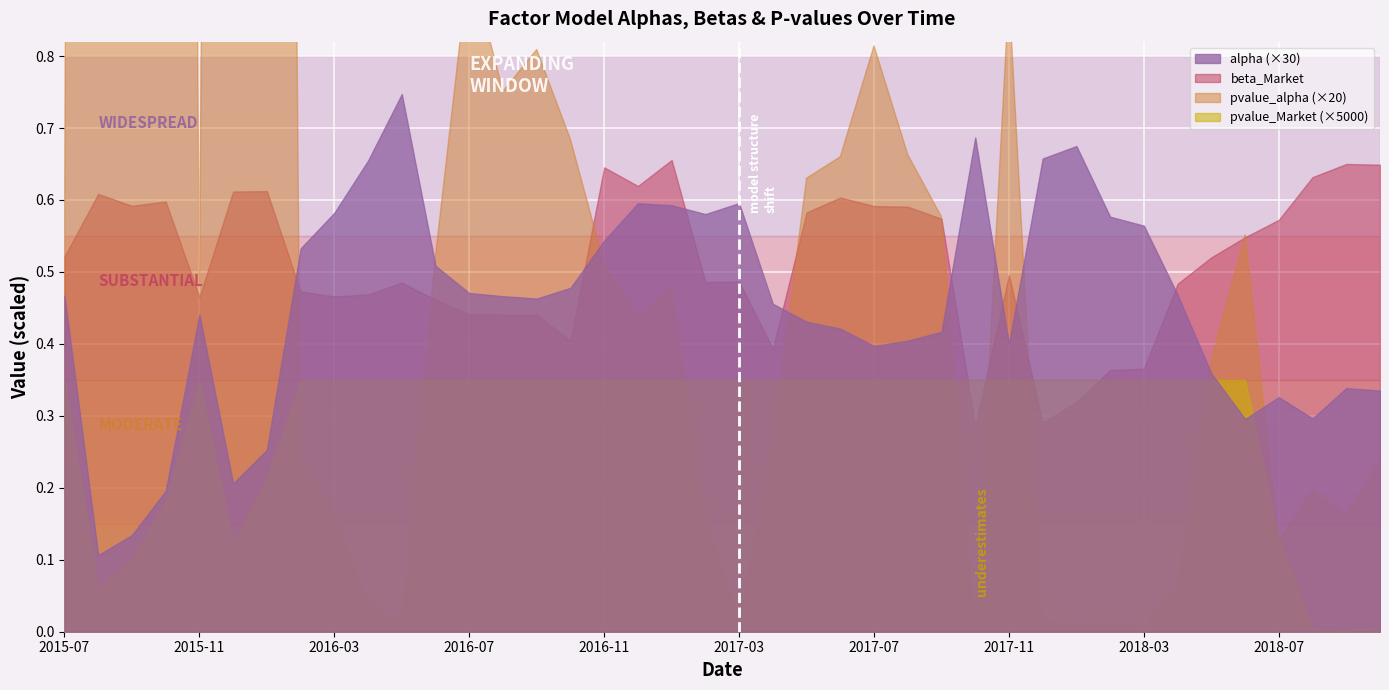

In alpha, how many points are lower than both neighbors (excluding endpoints)?

8